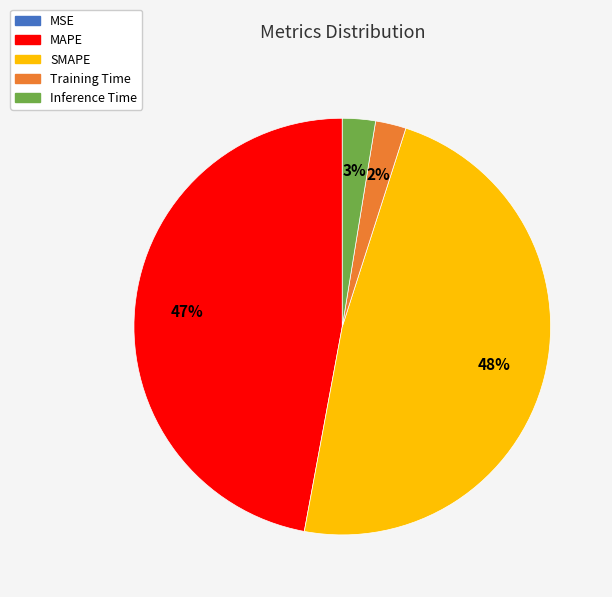

The MAPE slice represents 47% of the pie. True or false?

True